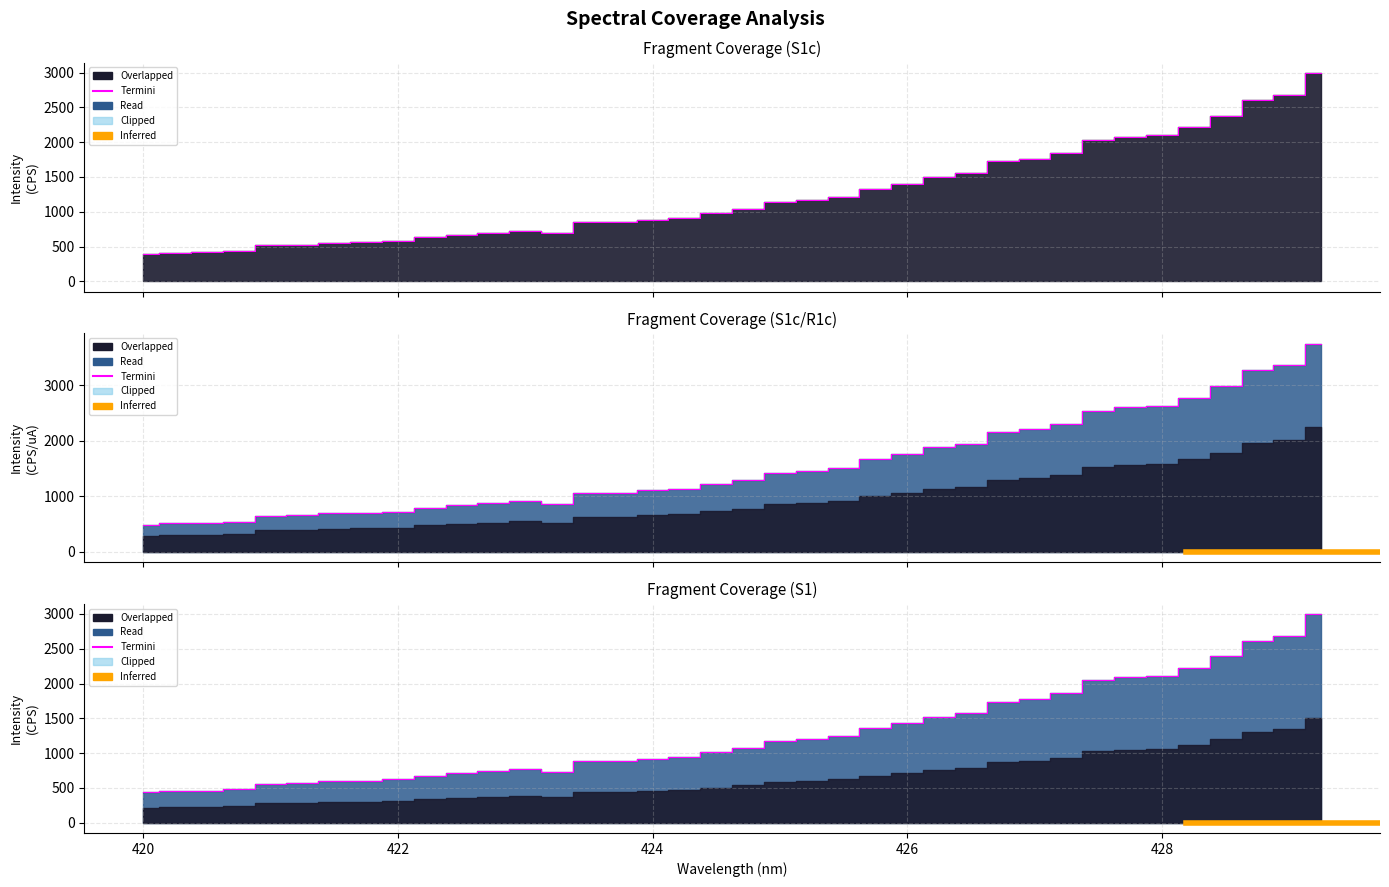

True or false: S1 (CPS) and S1c (CPS) intersect in this chart.

False